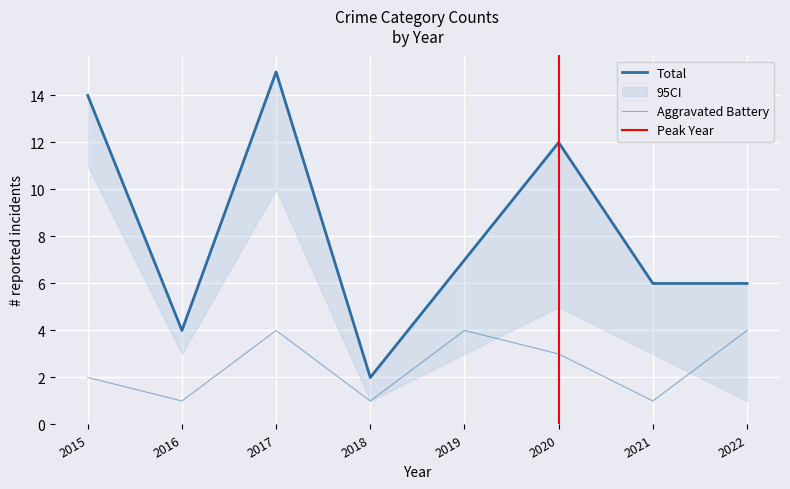

At which label is Total closest to 8?

2019